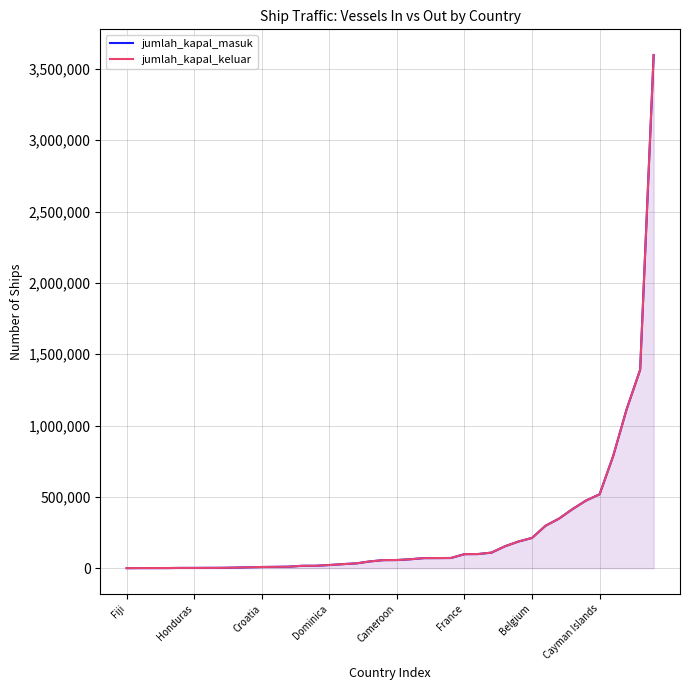

What is the difference between the maximum and second lowest values in the jumlah_kapal_keluar series?

3596624